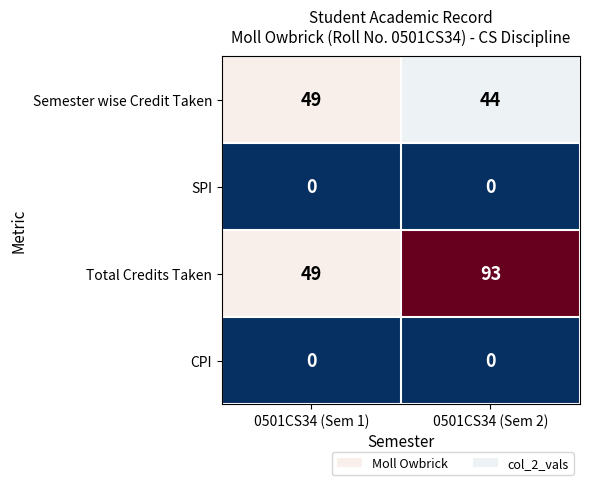

Which series has the largest total across all categories?

Total Credits Taken